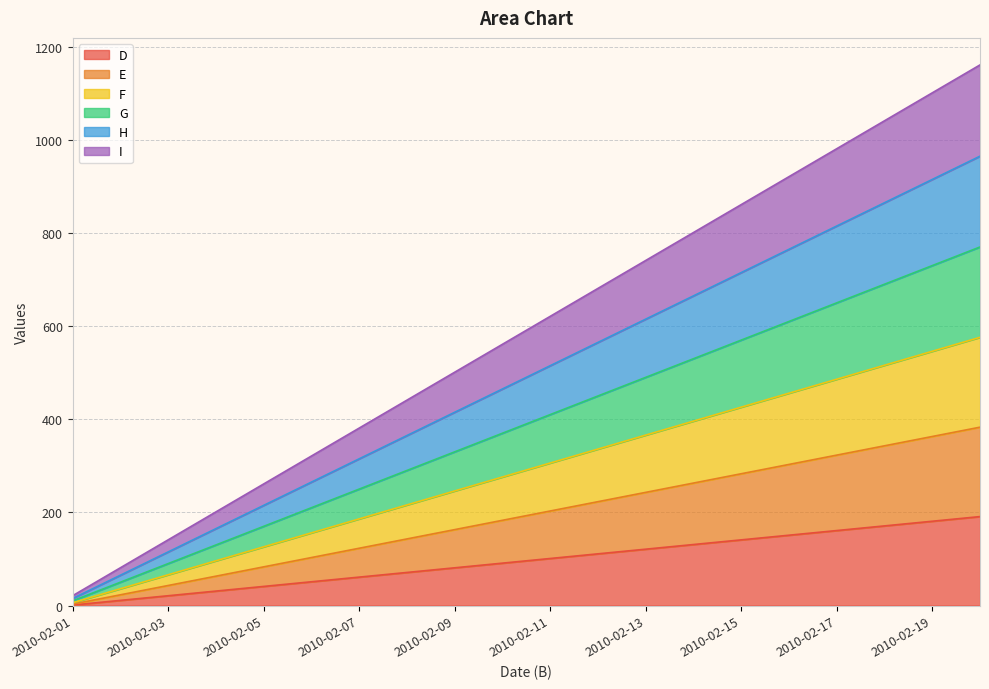

True or false: E and F intersect in this chart.

False